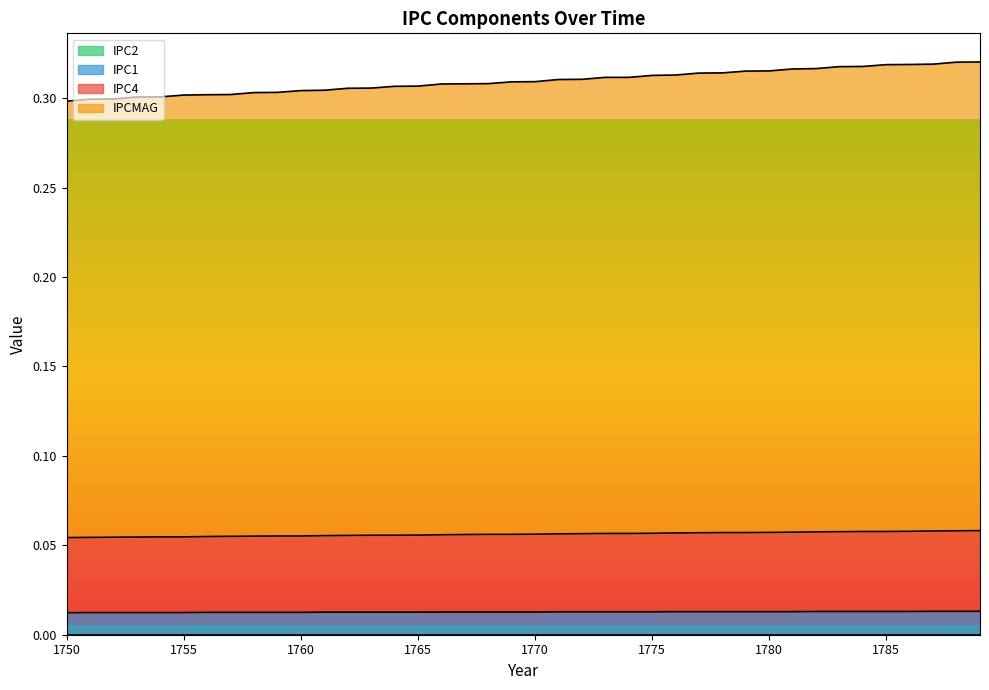

What is the sum of the IPCMAG values at 1771 and 1766?

0.6